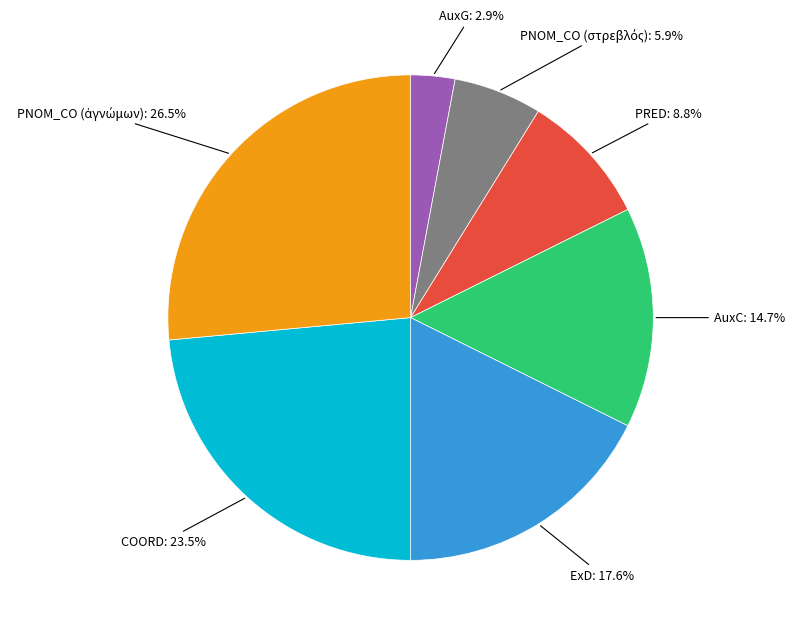

Which slice is the smallest?

AuxG